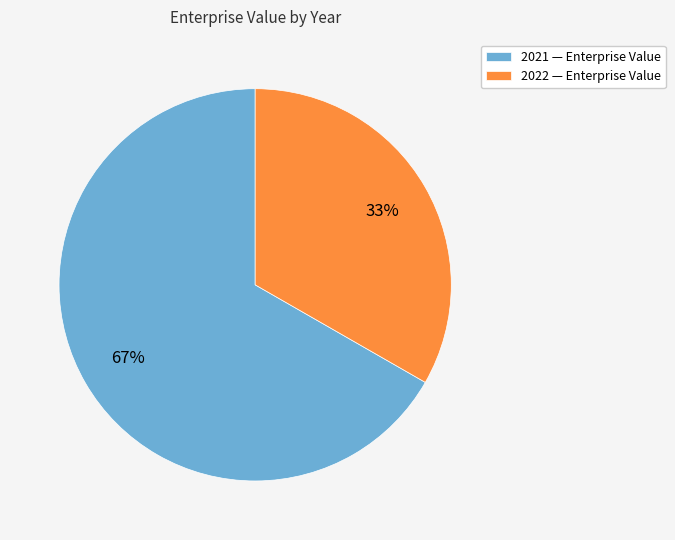

Does 2022 account for over 50% of the chart?

No